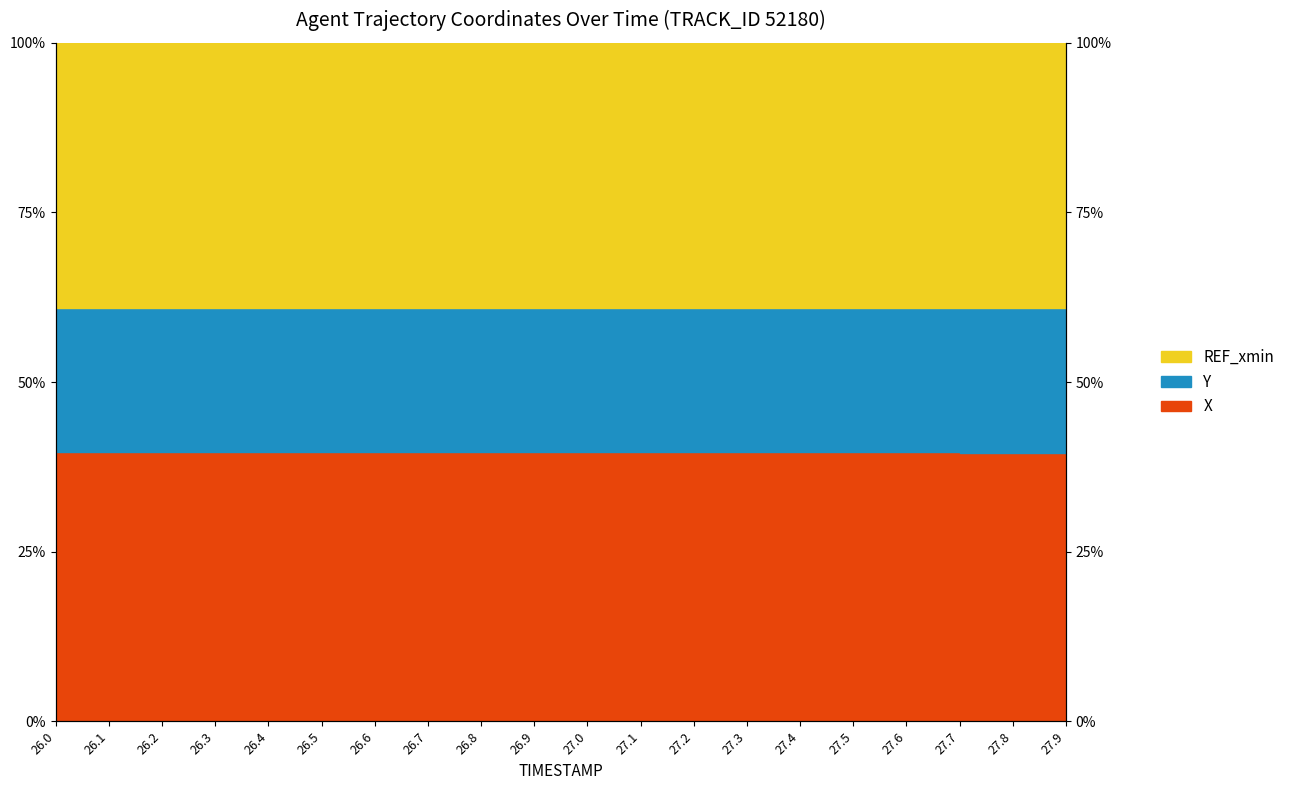

True or false: X and Y cross at least once.

False